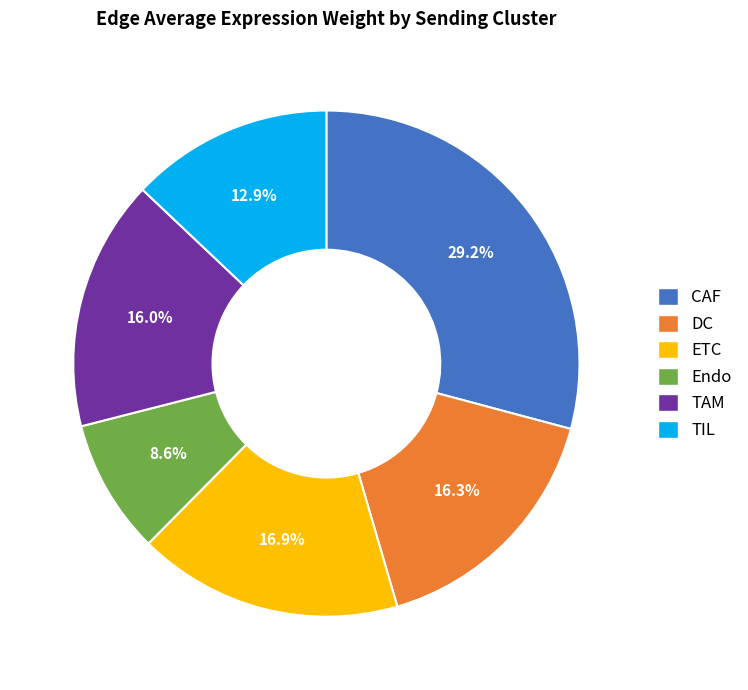

Which has a higher value, Endo or DC?

DC